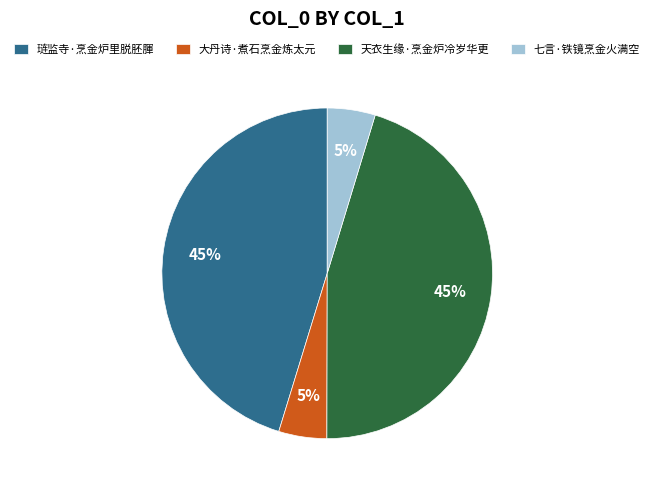

To the nearest percent, what is the combined percentage of 琏监寺·烹金炉里脱胚腪 and 七言·铁镜烹金火满空?

50%